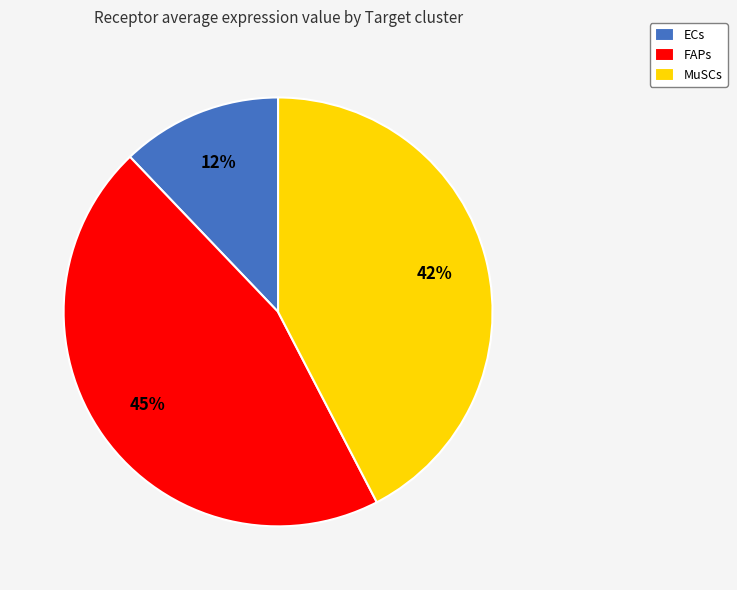

Count the number of slices in the pie.

3